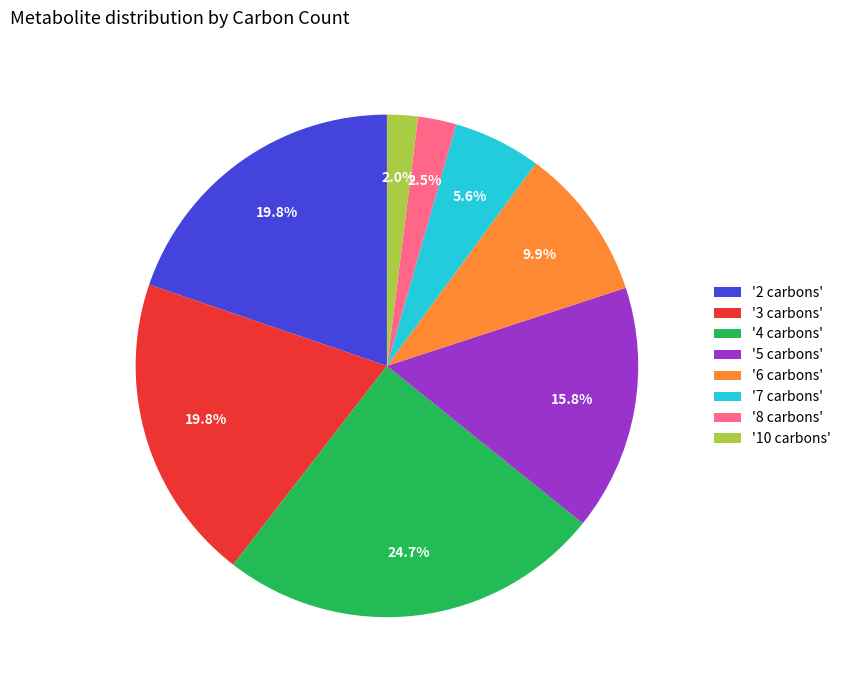

How much of the chart is everything except '3 carbons'?

80.2%